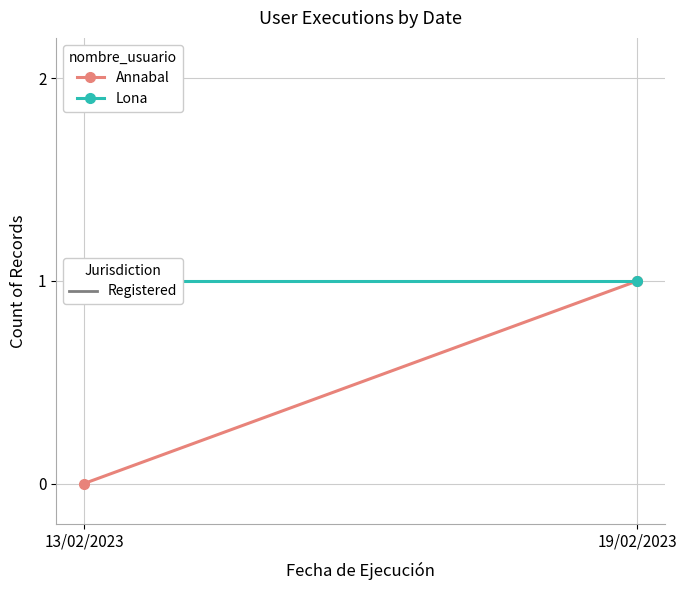

The value of Annabal at 19/02/2023 is 1. True or false?

True